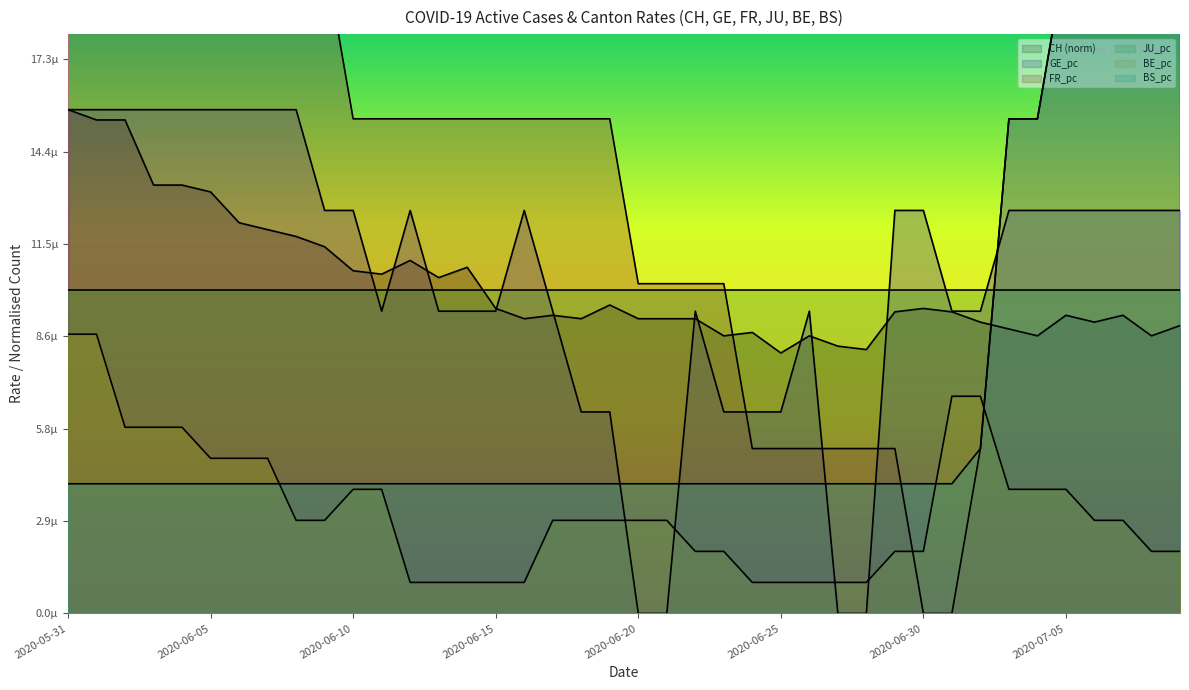

Between which two adjacent categories do GE_pc and BS_pc first intersect?

2020-06-19 and 2020-06-20